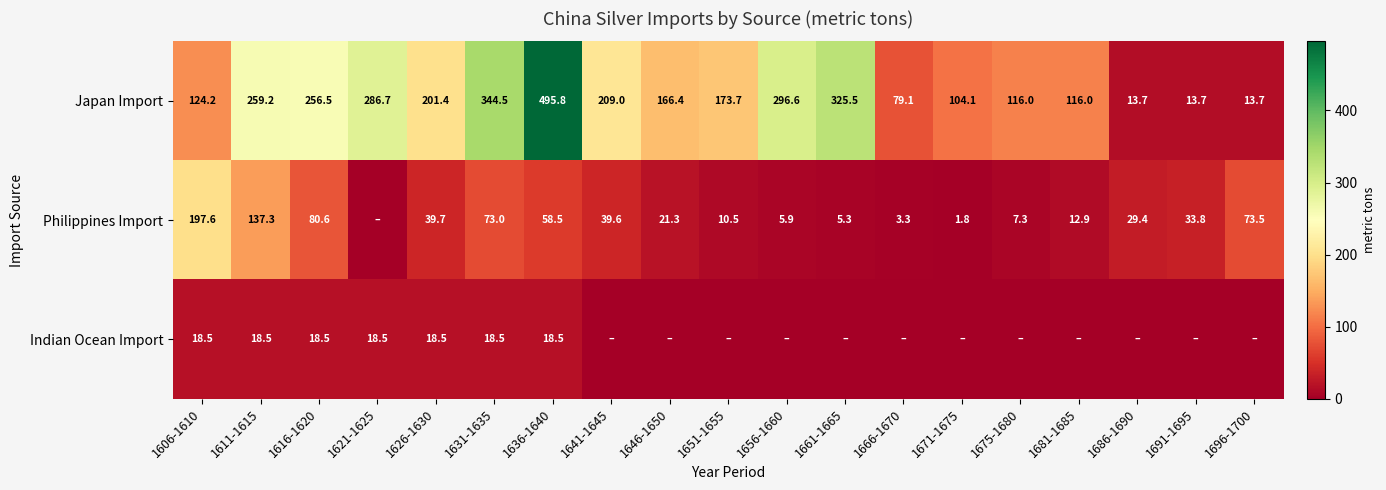

Is it true that Japan Import equals 227.1 at 1661-1665?

False